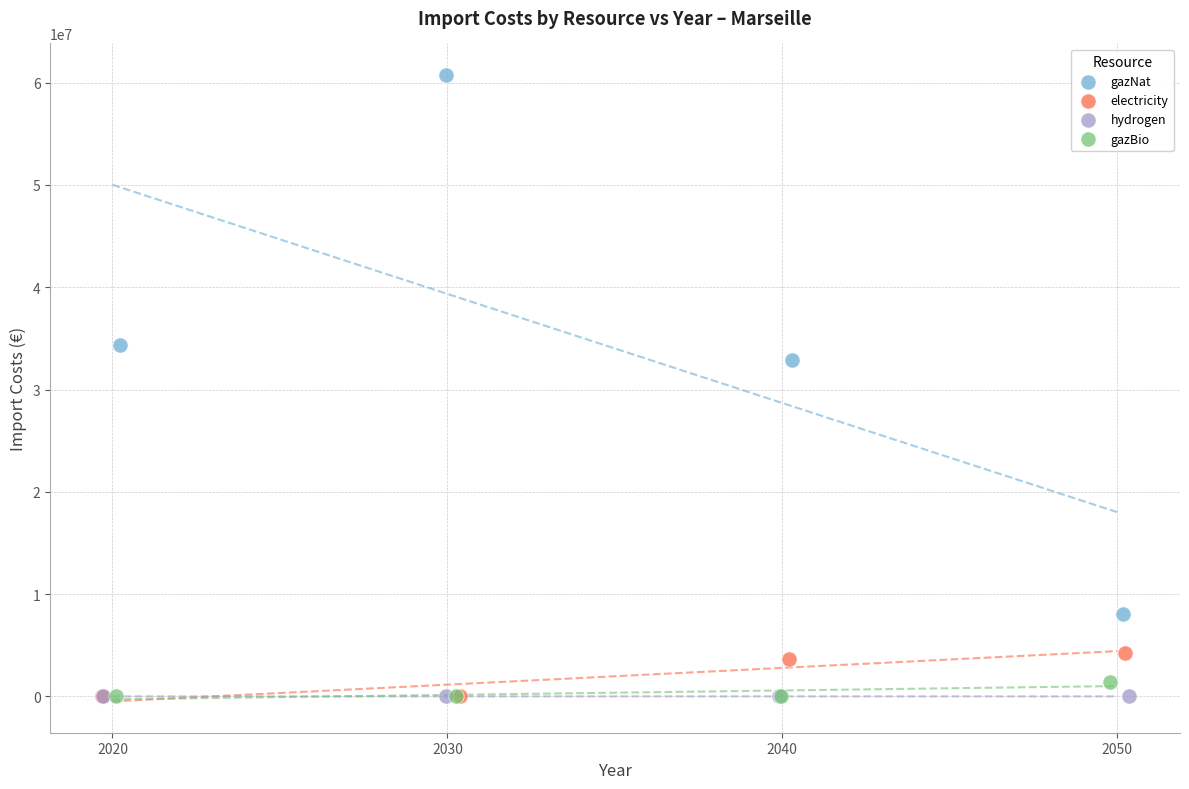

Which series has the largest Y range (max minus min)?

gazNat